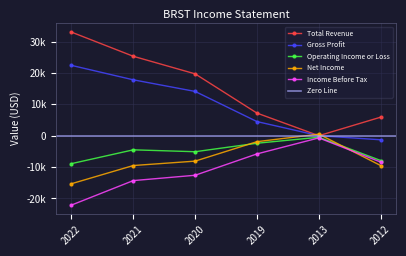

Reading left to right, transcribe all the data shown in this chart.

Total Revenue: 2022=33000	2021=25300	2020=19700	2019=7200	2013=0	2012=5900
Gross Profit: 2022=22400	2021=17800	2020=14100	2019=4500	2013=0	2012=-1300
Operating Income or Loss: 2022=-8900	2021=-4500	2020=-5100	2019=-2400	2013=-500	2012=-7900
Net Income: 2022=-15300	2021=-9500	2020=-8100	2019=-1900	2013=500	2012=-9500
Income Before Tax: 2022=-22100	2021=-14300	2020=-12600	2019=-5800	2013=-700	2012=-8400